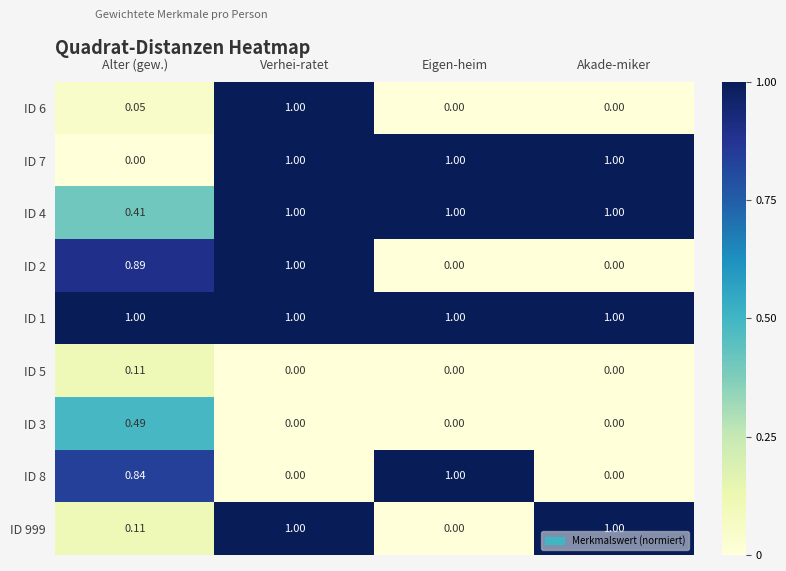

At which category is the sum across all series the highest?

Verhei-ratet